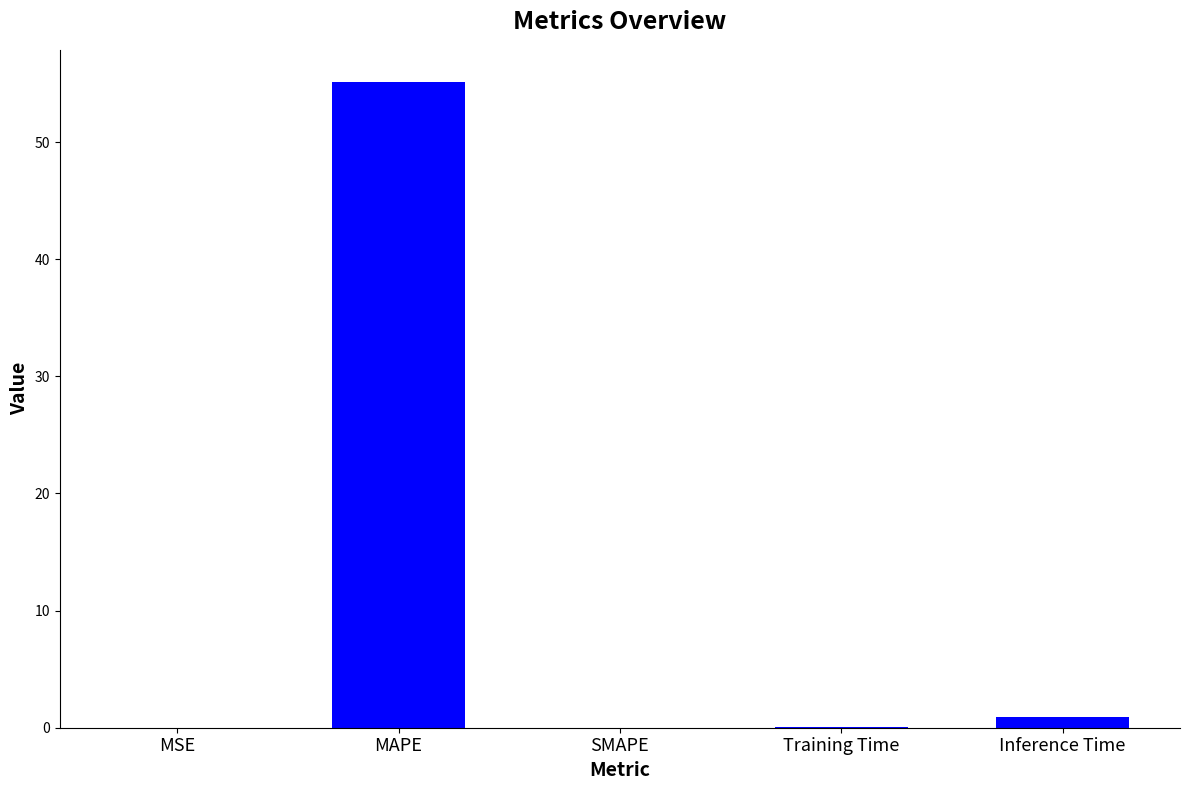

The value at MSE is 0.0. True or false?

True